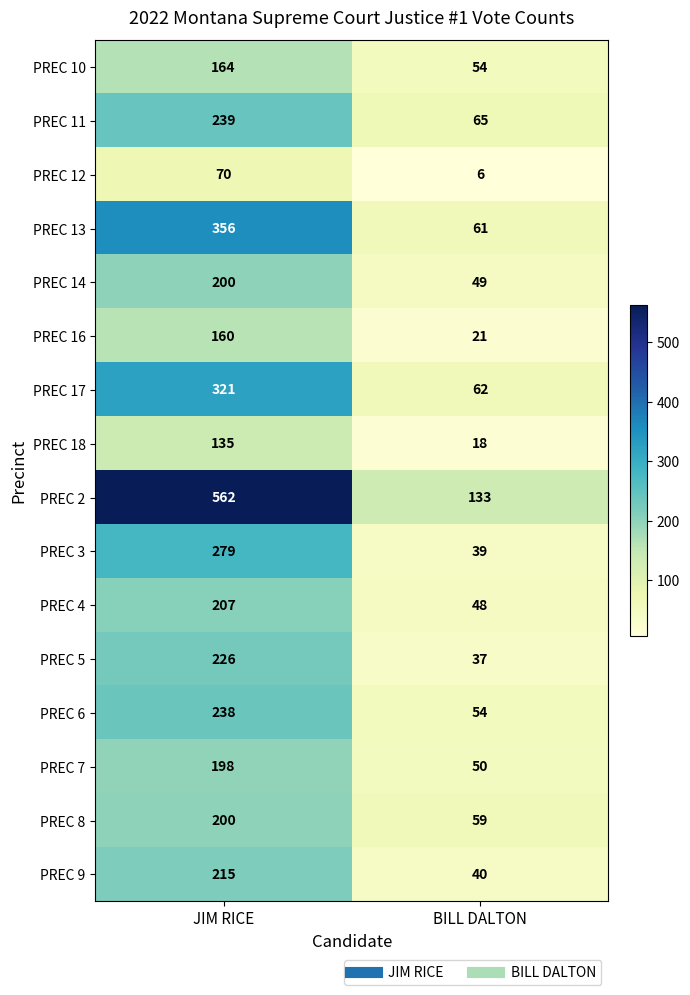

What is the difference between the highest and lowest values at JIM RICE?

492